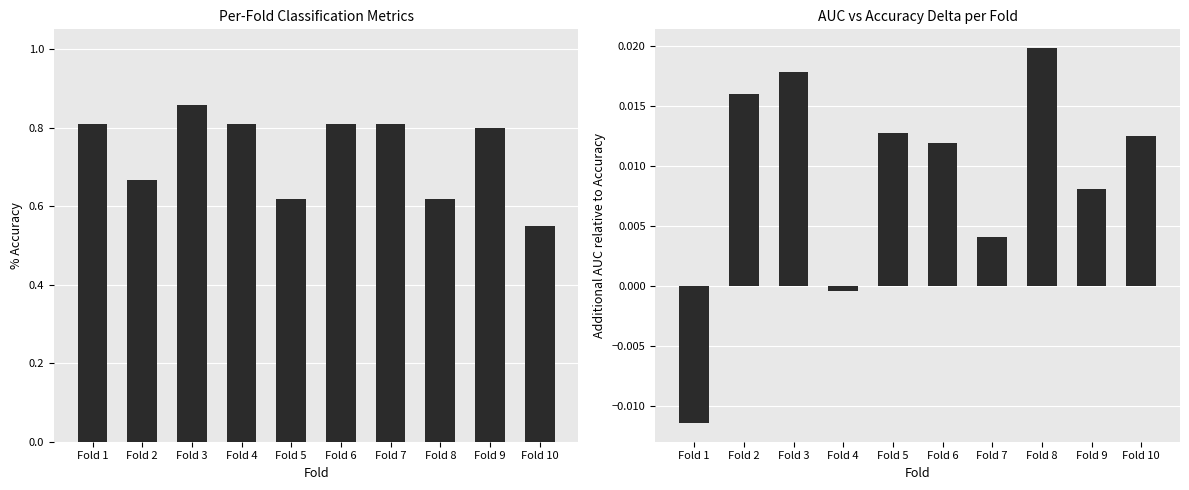

How many groups of bars are there?

10